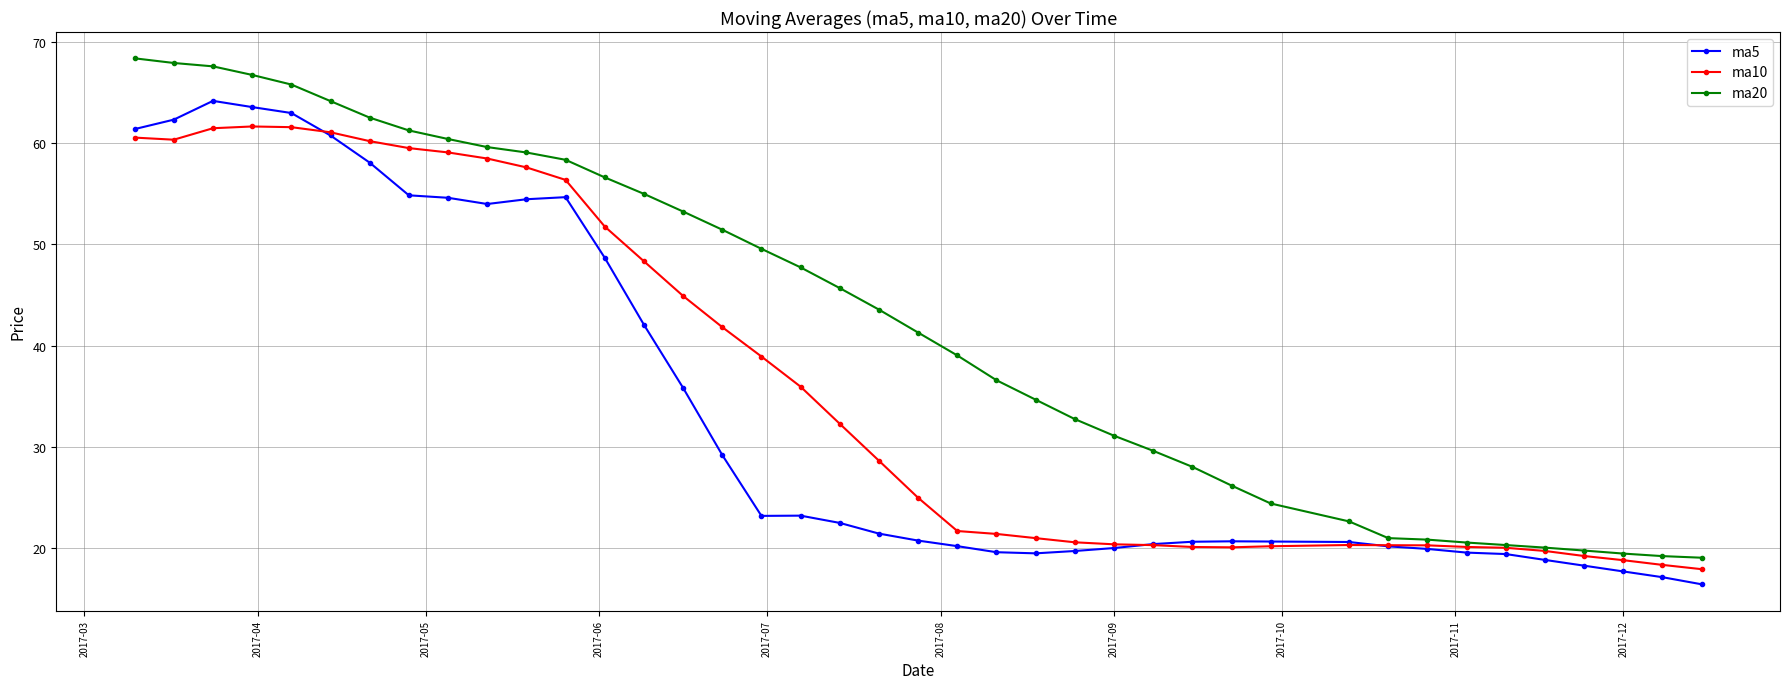

What is the value of the ma10 point at the 24th from the left?

21.0